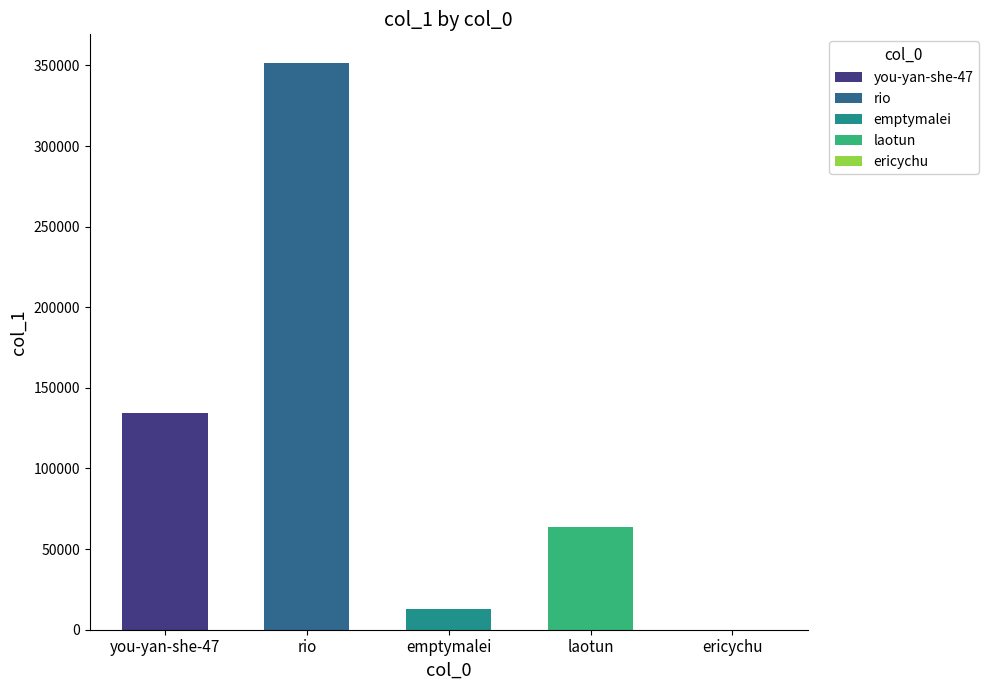

Are the bars grouped side by side (vs. stacked)?

No